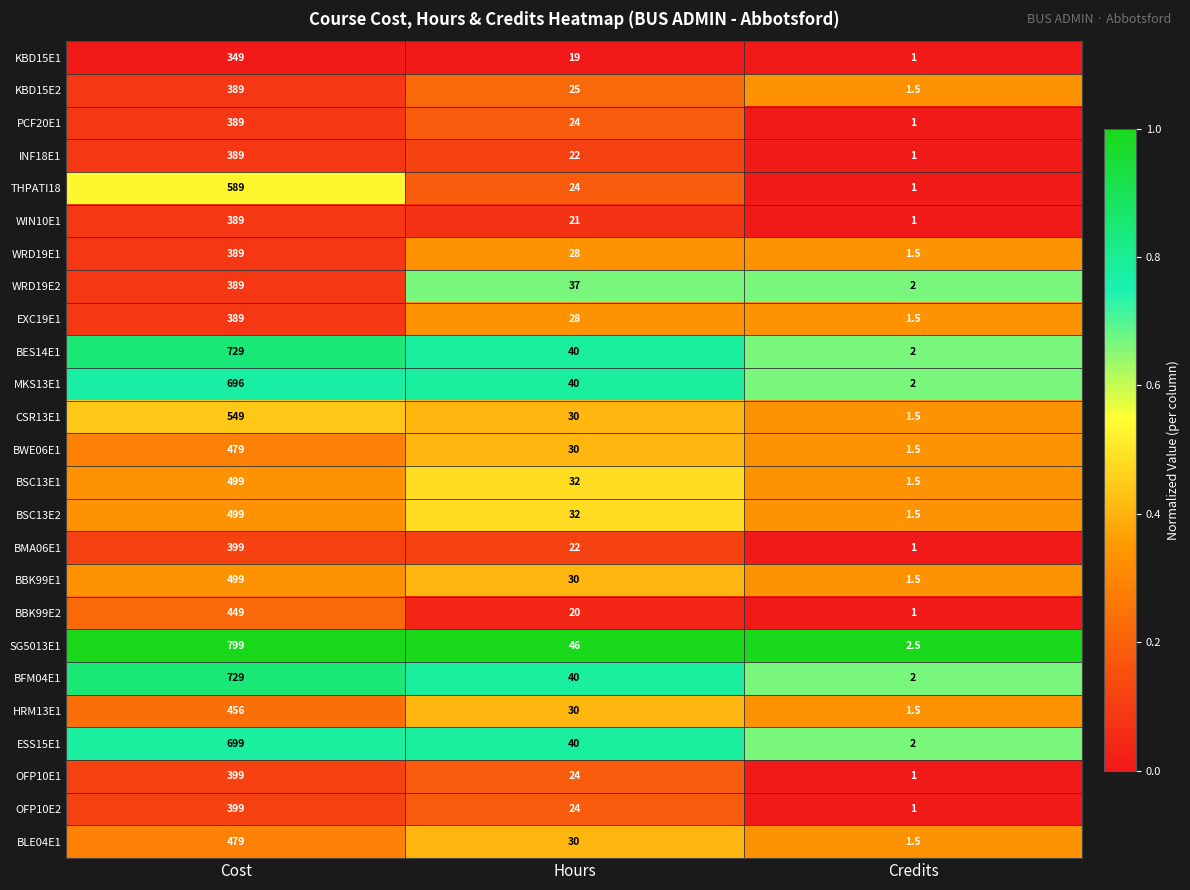

The value of INF18E1 at Hours is 22.0. True or false?

True